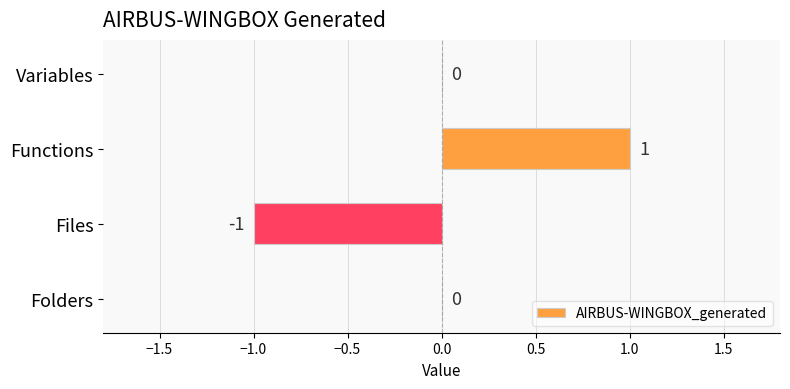

The chart shows a value of -1 at Files. True or false?

True